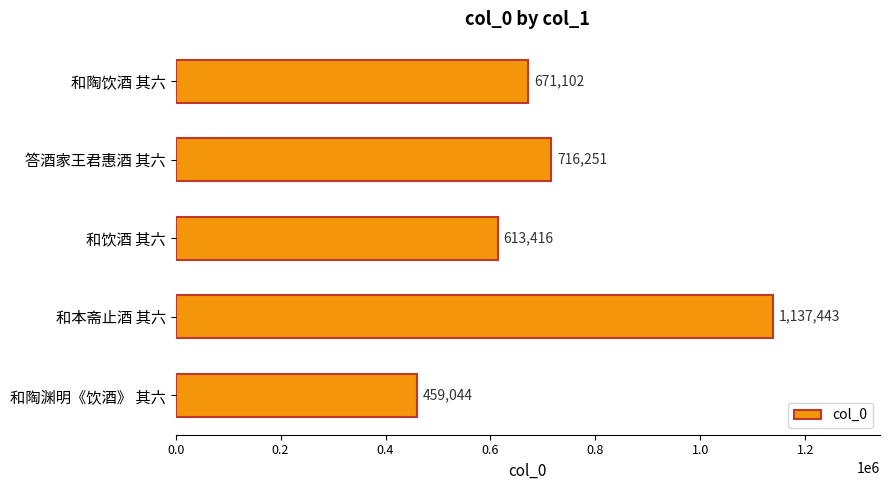

What is the average value?

719451